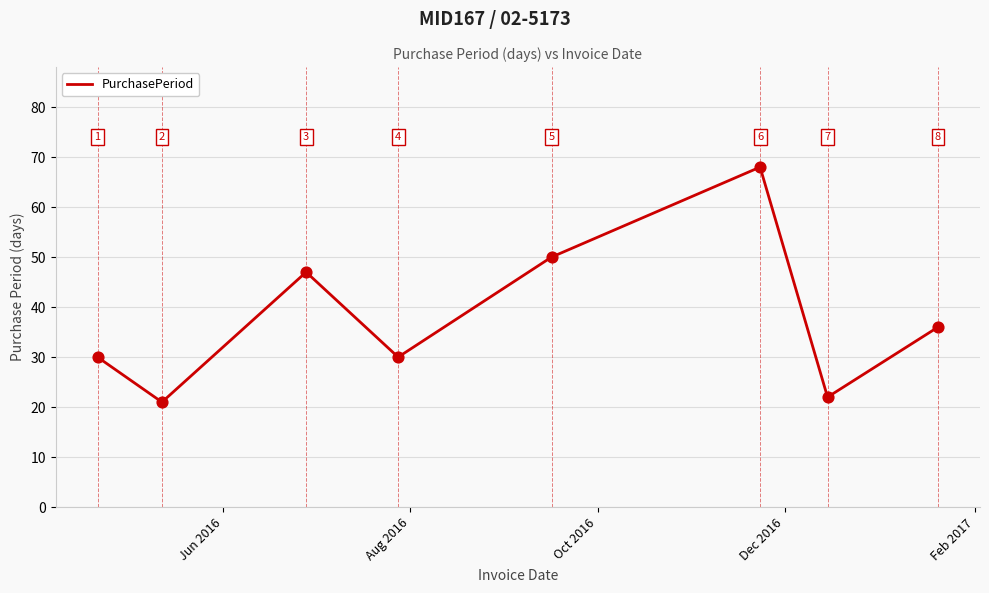

True or false: the data has more than 1 interior local peaks.

True